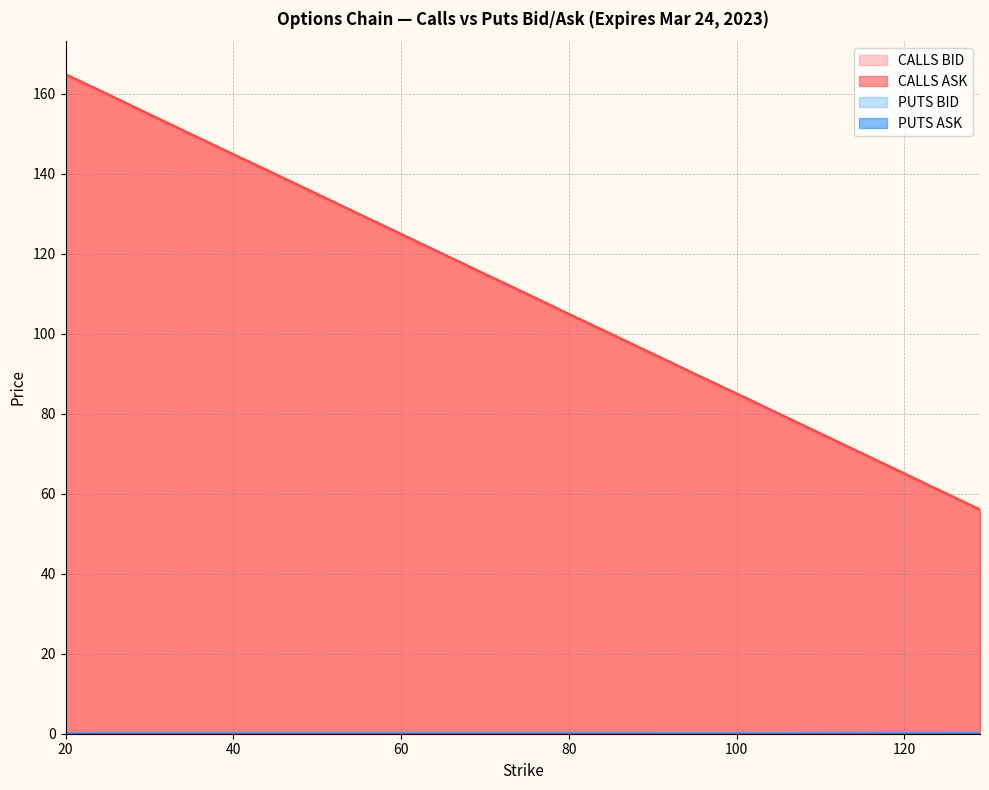

Which series has the largest total across all categories?

CALLS ASK